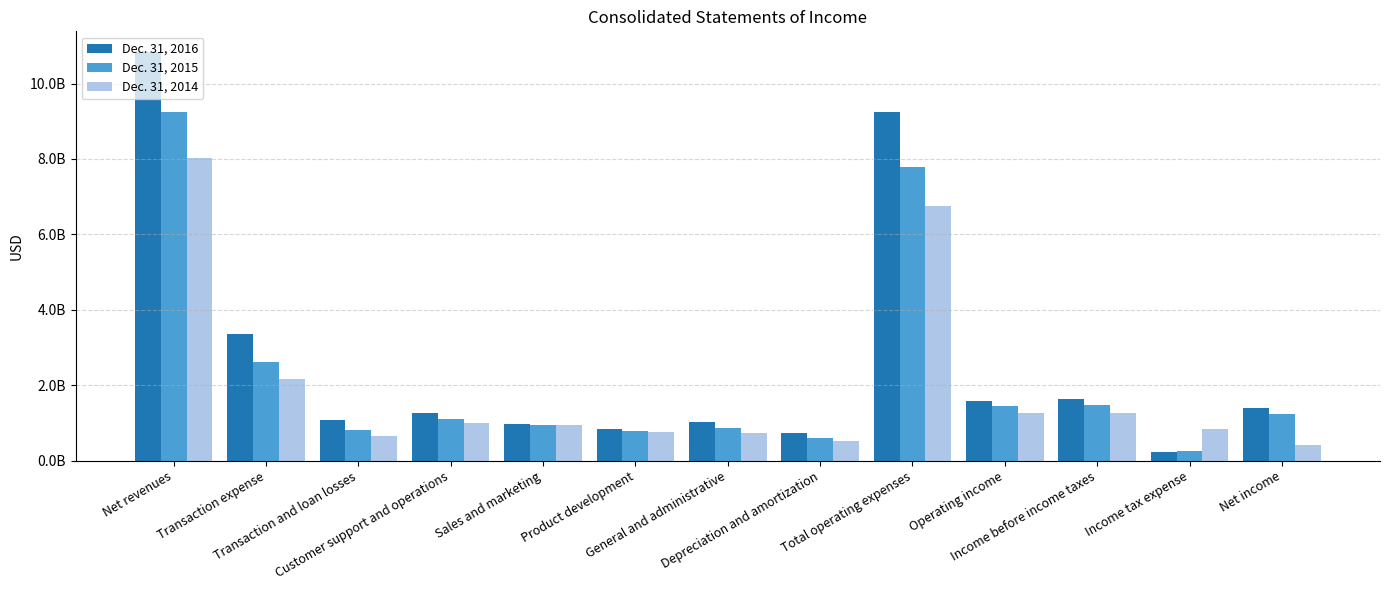

Are the bars grouped side by side (vs. stacked)?

Yes